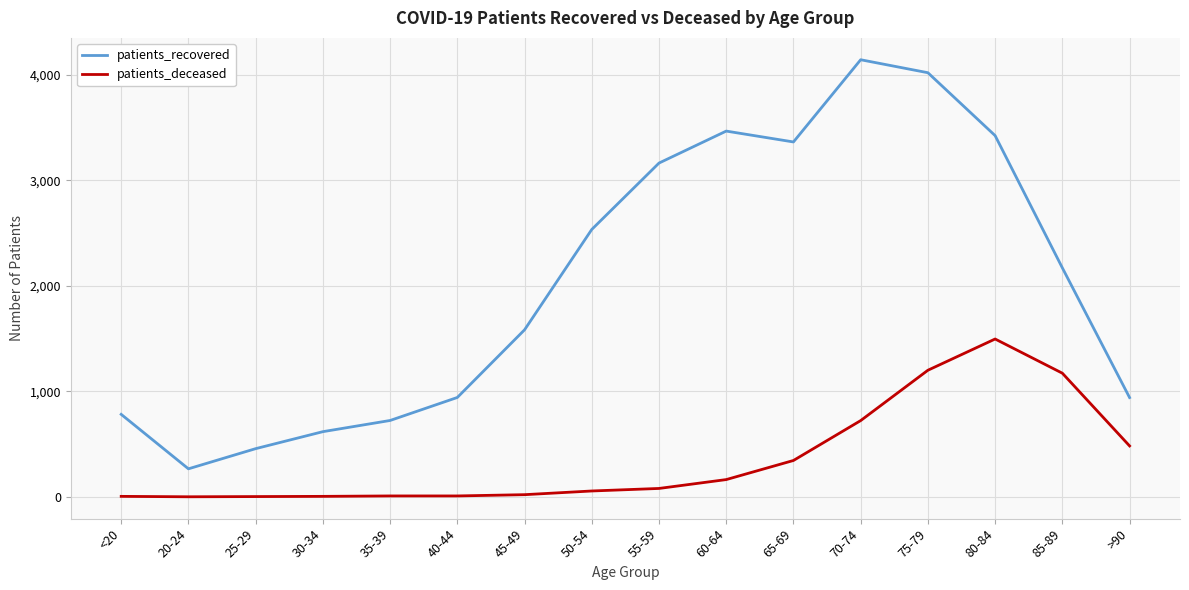

The patients_deceased series shows 55 at 50-54. True or false?

True